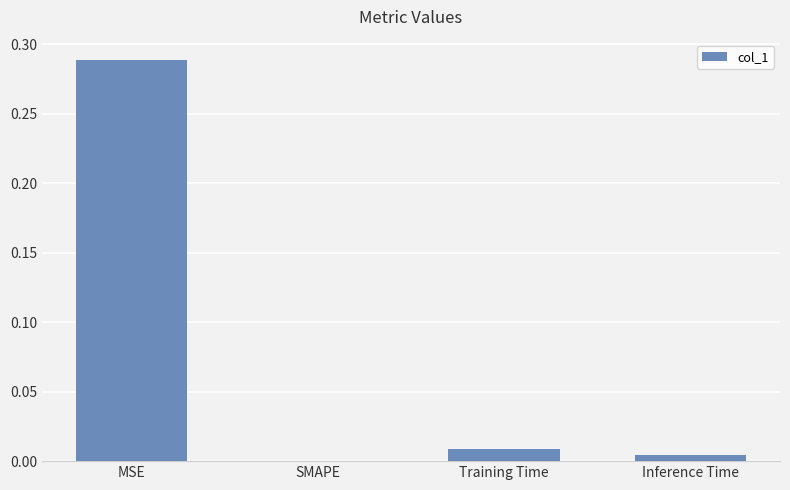

At which label is the value closest to 0?

SMAPE